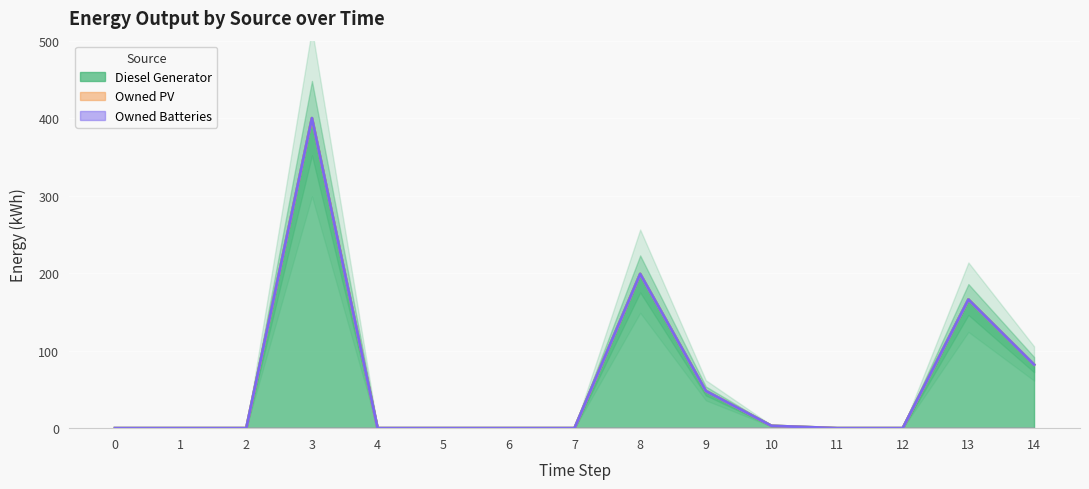

Between 6 and 13, which series saw the biggest shift?

Diesel Generator